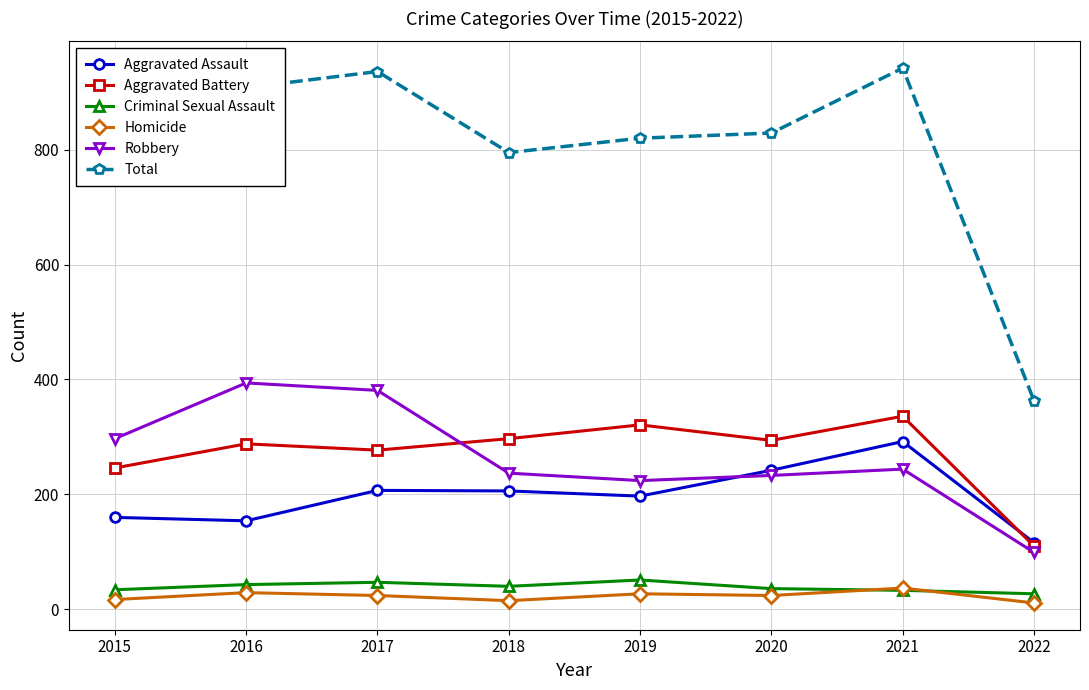

Which series has the widest spread of values?

Total